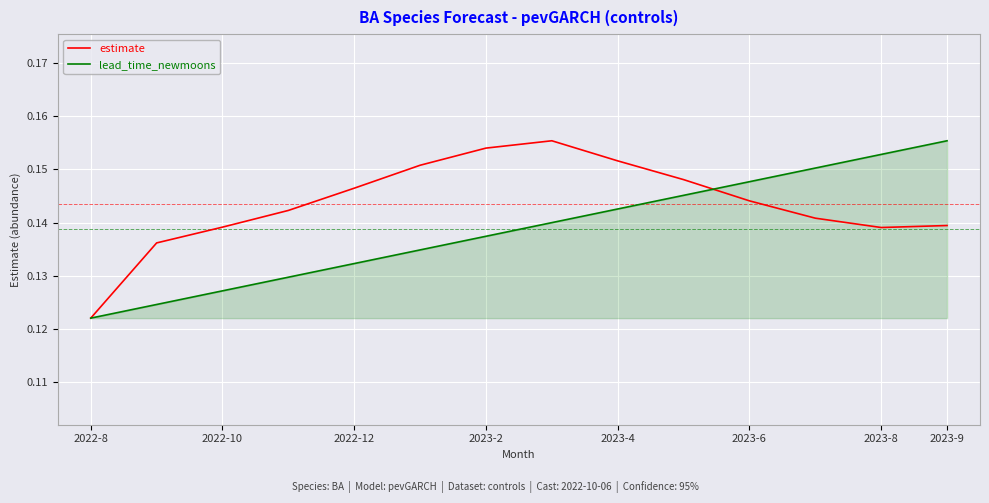

List the series in order of their overall mean, lowest first.

lead_time_newmoons, estimate